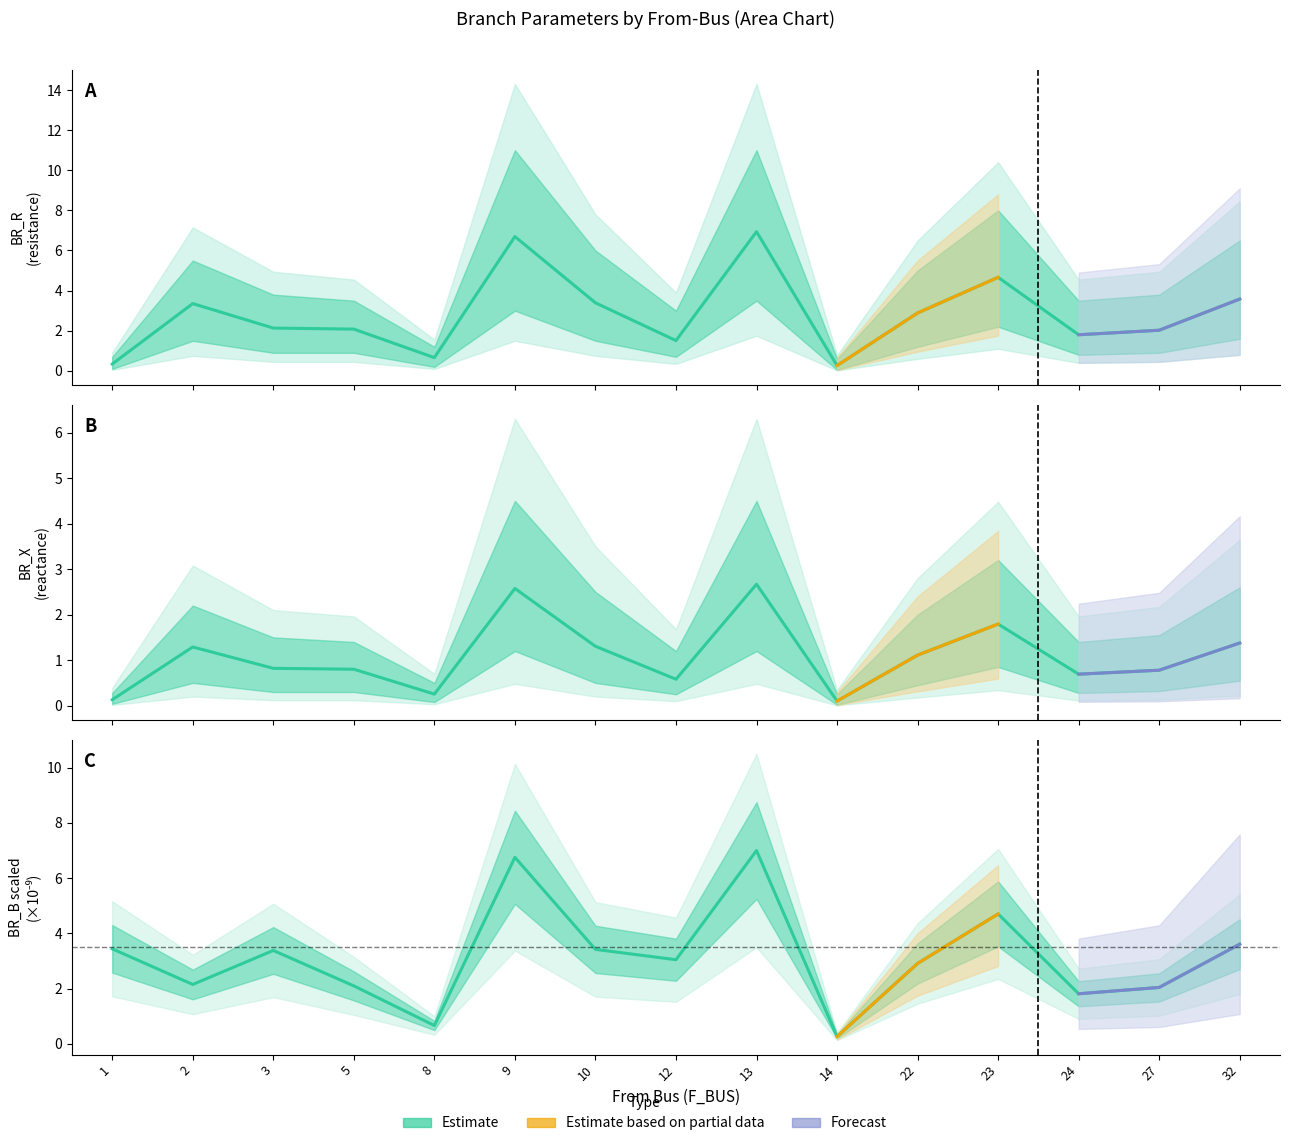

What is the highest value of the BR_B_scaled series?

7.0